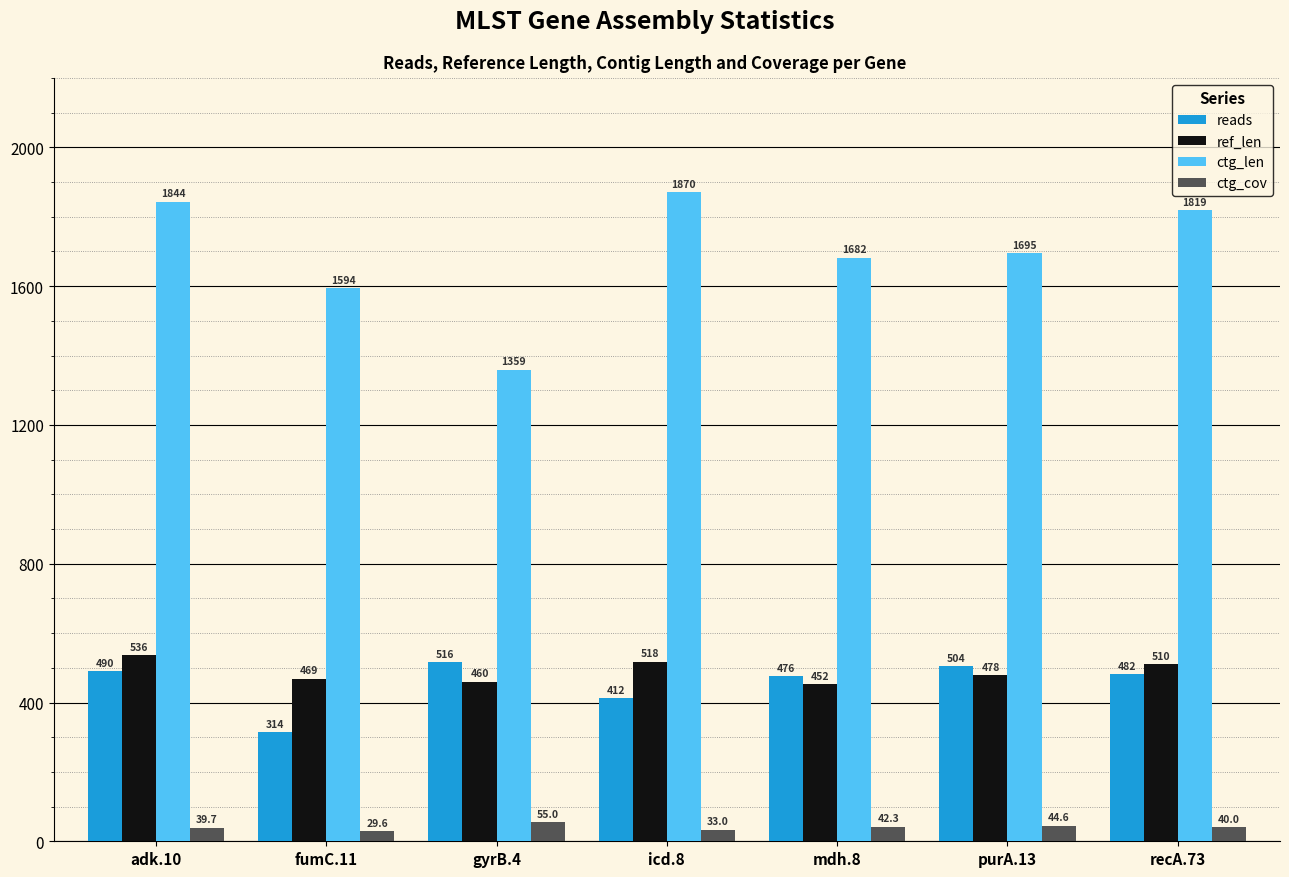

Reading right to left, what are all the values shown in this chart?

reads: recA.73=482.0	purA.13=504.0	mdh.8=476.0	icd.8=412.0	gyrB.4=516.0	fumC.11=314.0	adk.10=490.0
ref_len: recA.73=510.0	purA.13=478.0	mdh.8=452.0	icd.8=518.0	gyrB.4=460.0	fumC.11=469.0	adk.10=536.0
ctg_len: recA.73=1819.0	purA.13=1695.0	mdh.8=1682.0	icd.8=1870.0	gyrB.4=1359.0	fumC.11=1594.0	adk.10=1844.0
ctg_cov: recA.73=40.0	purA.13=44.6	mdh.8=42.3	icd.8=33.0	gyrB.4=55.0	fumC.11=29.6	adk.10=39.7